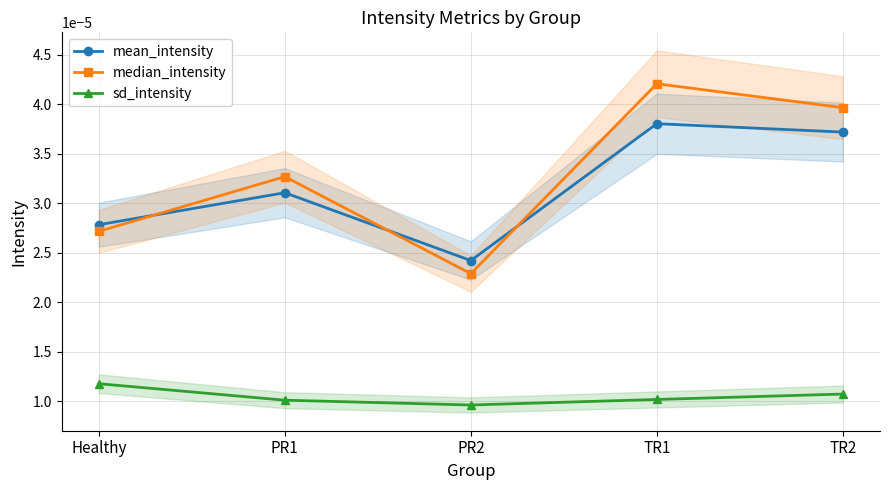

True or false: mean_intensity has a value of 0.0 at TR2.

True